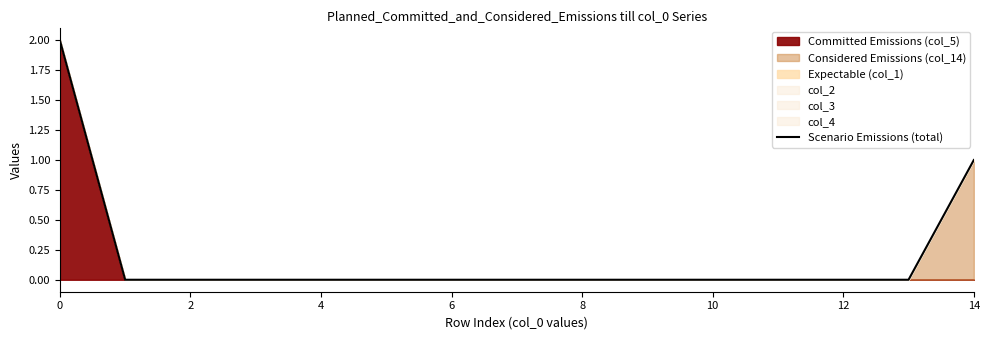

Which label corresponds to the smallest value in the chart?

2